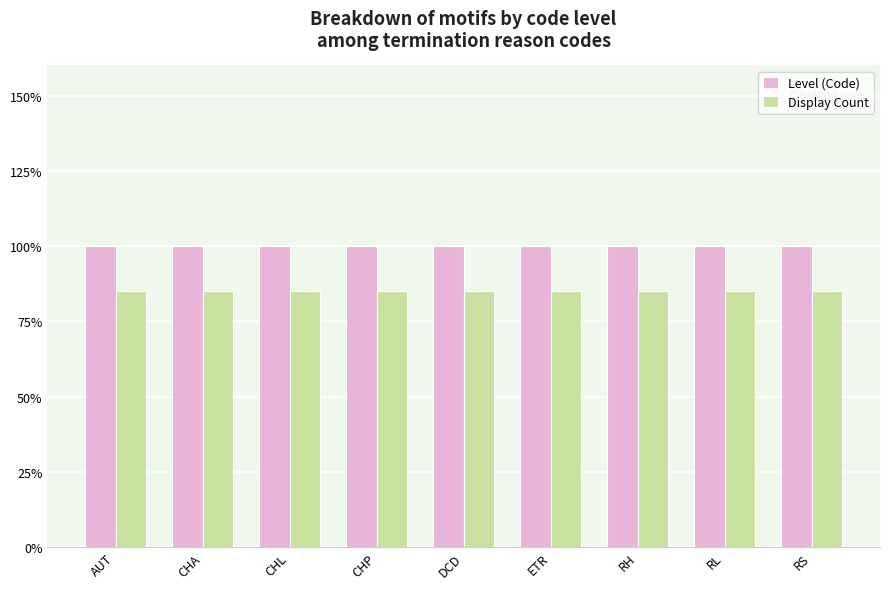

What is the average value of the Display Count series?

0.8